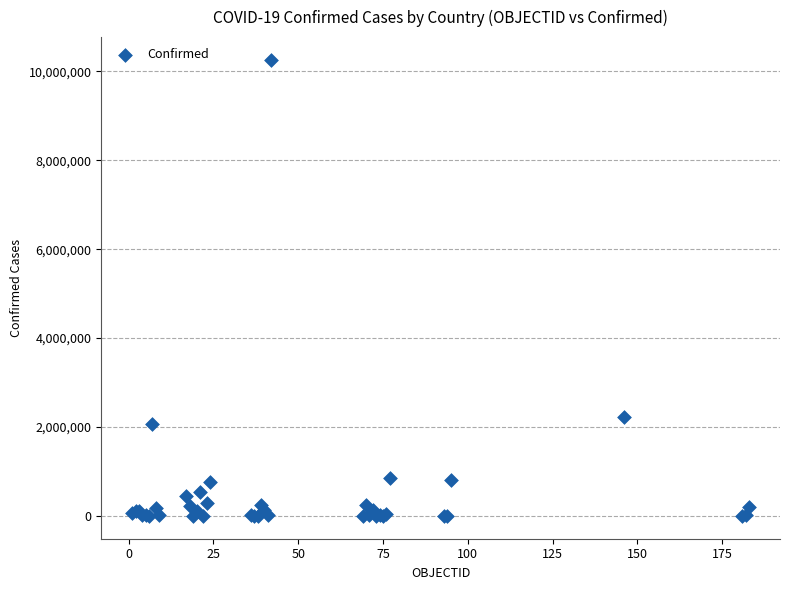

What Y value in the scatter plot is closest to 5129030?

2233589